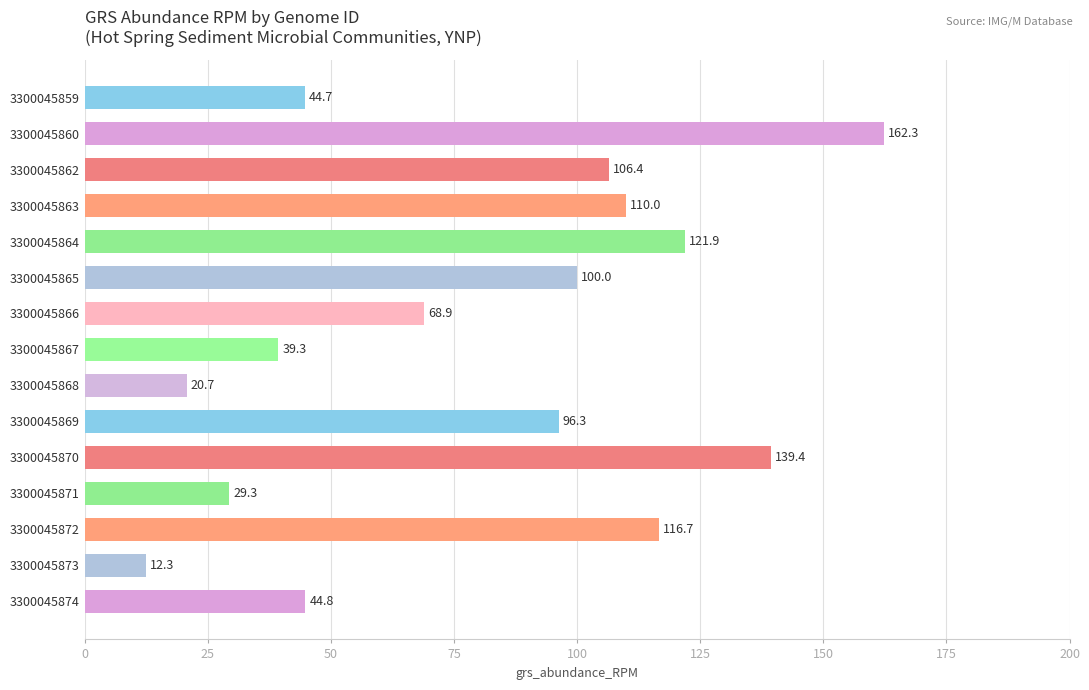

How many distinct data groups are displayed?

1